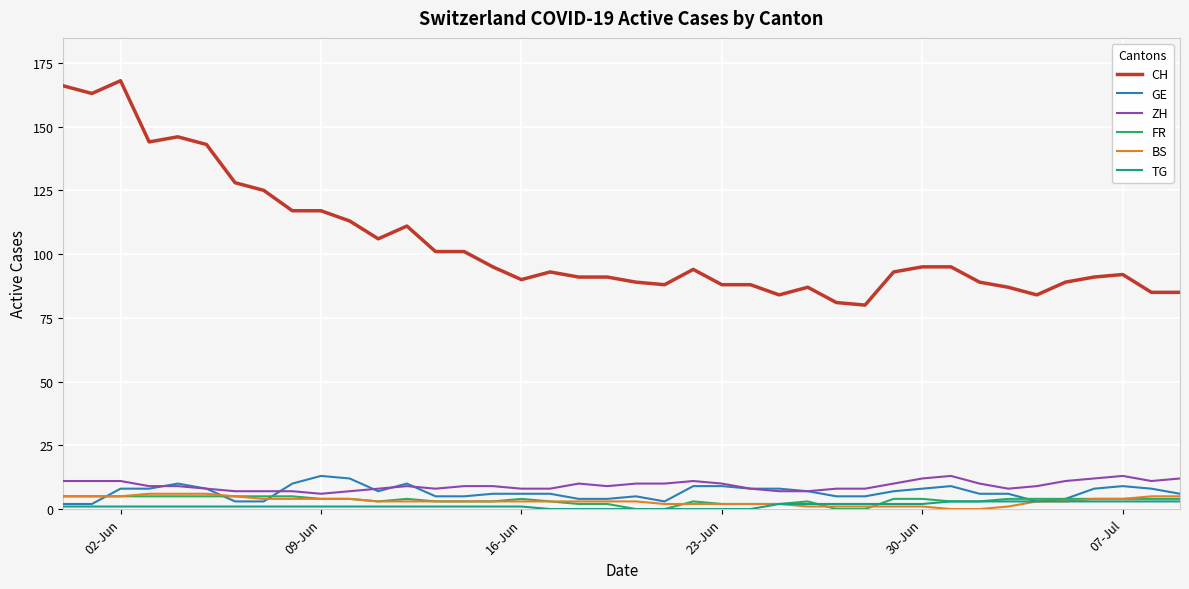

What is the average value of the FR series?

3